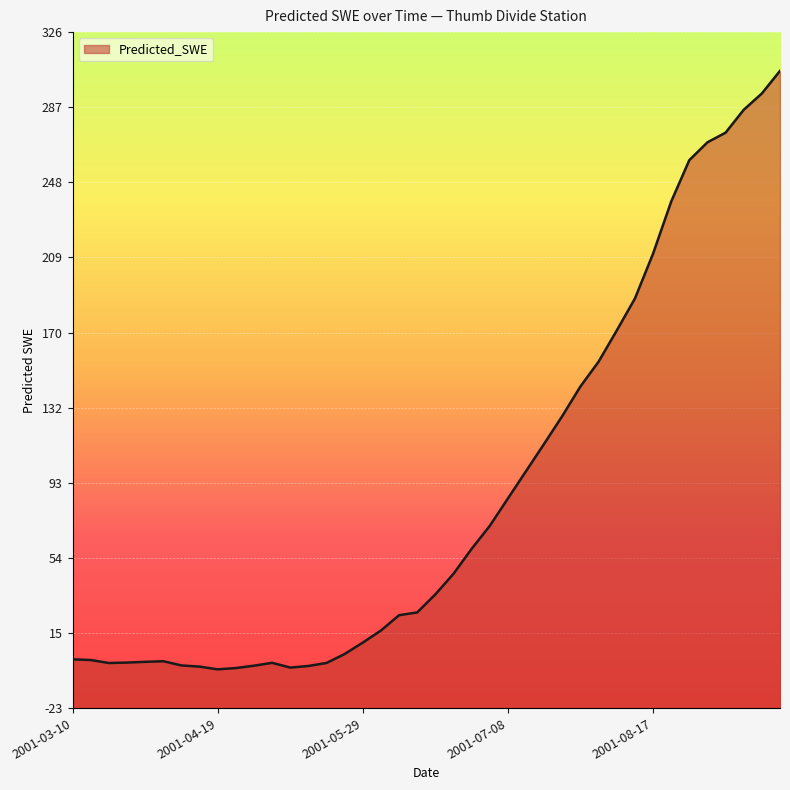

What is the sum of the values at 2001-03-15 and 2001-06-03?

18.0